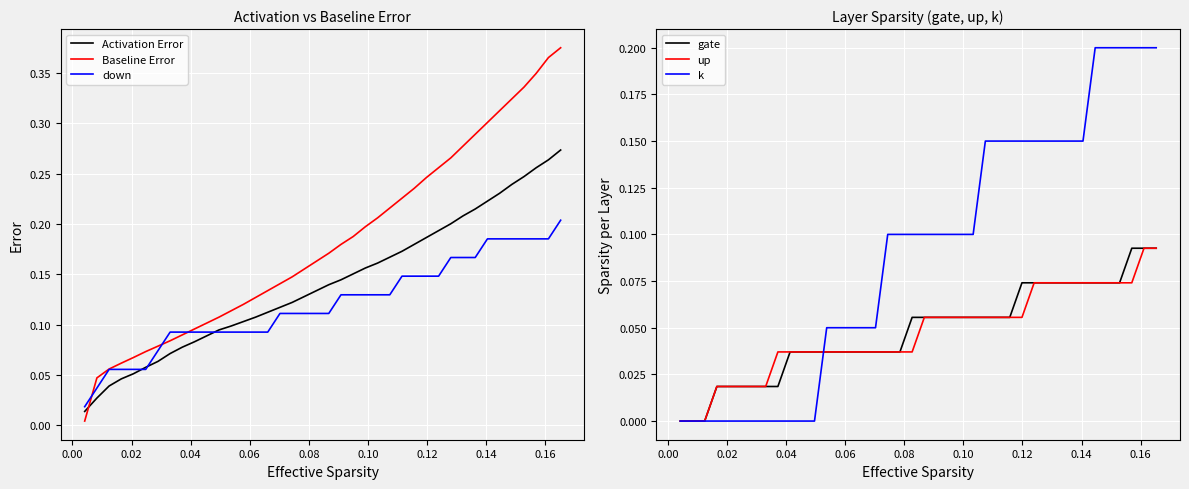

How many times do Activation Error and Baseline Error cross each other?

1